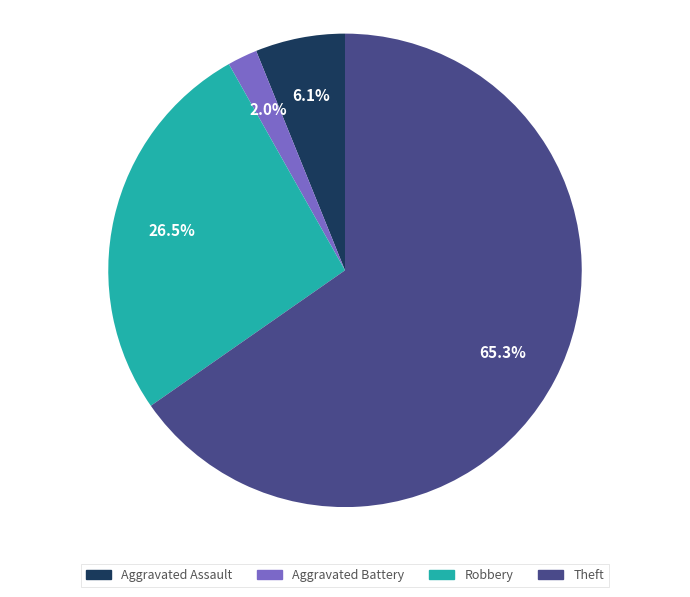

To the nearest percent, what percentage of the pie is Theft?

65%